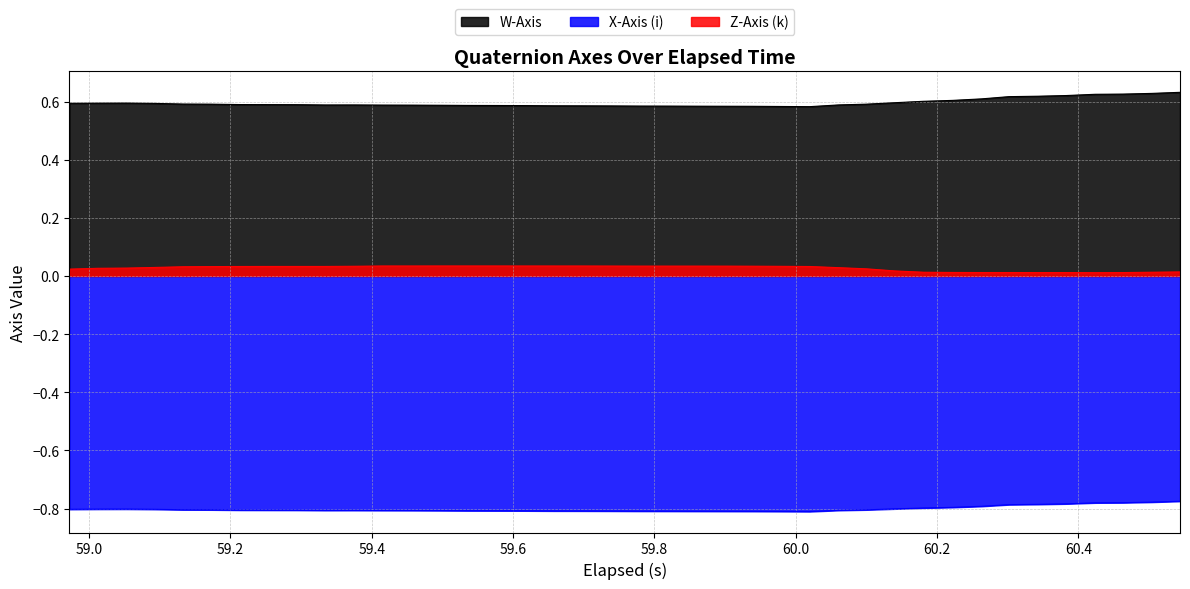

List the series in order of their overall mean, highest first.

W-Axis, Z-Axis (k), X-Axis (i)